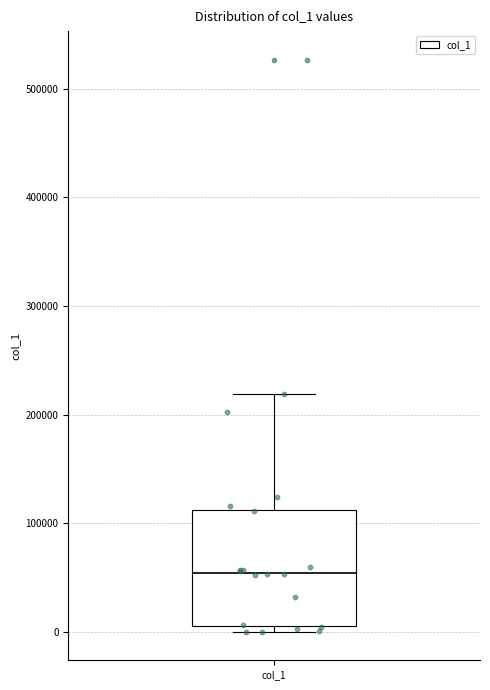

Where is the lower edge of the box for col_1 on the y-axis? The values are not printed on the chart, so give them approximately, as read against the axis.

10000